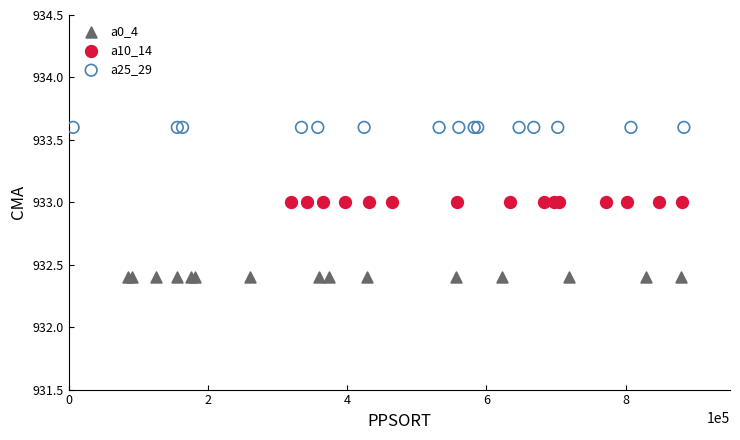

Which series contains the highest Y value?

a25_29